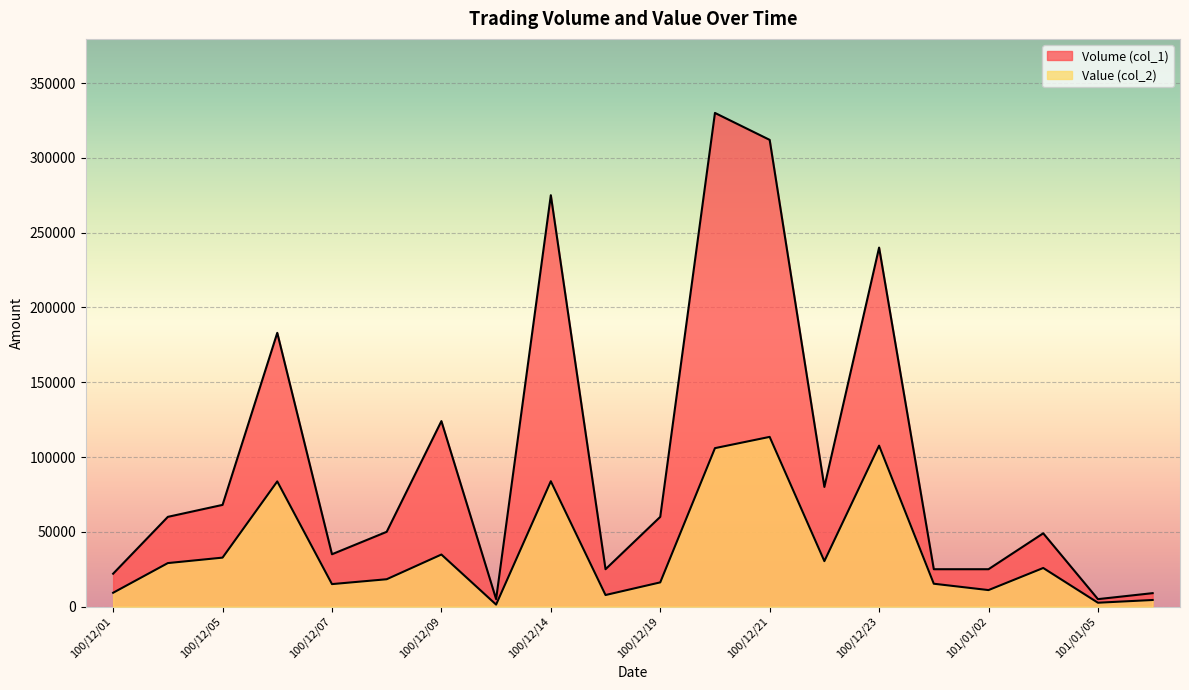

What is the total value across all series at 100/12/09?

158820